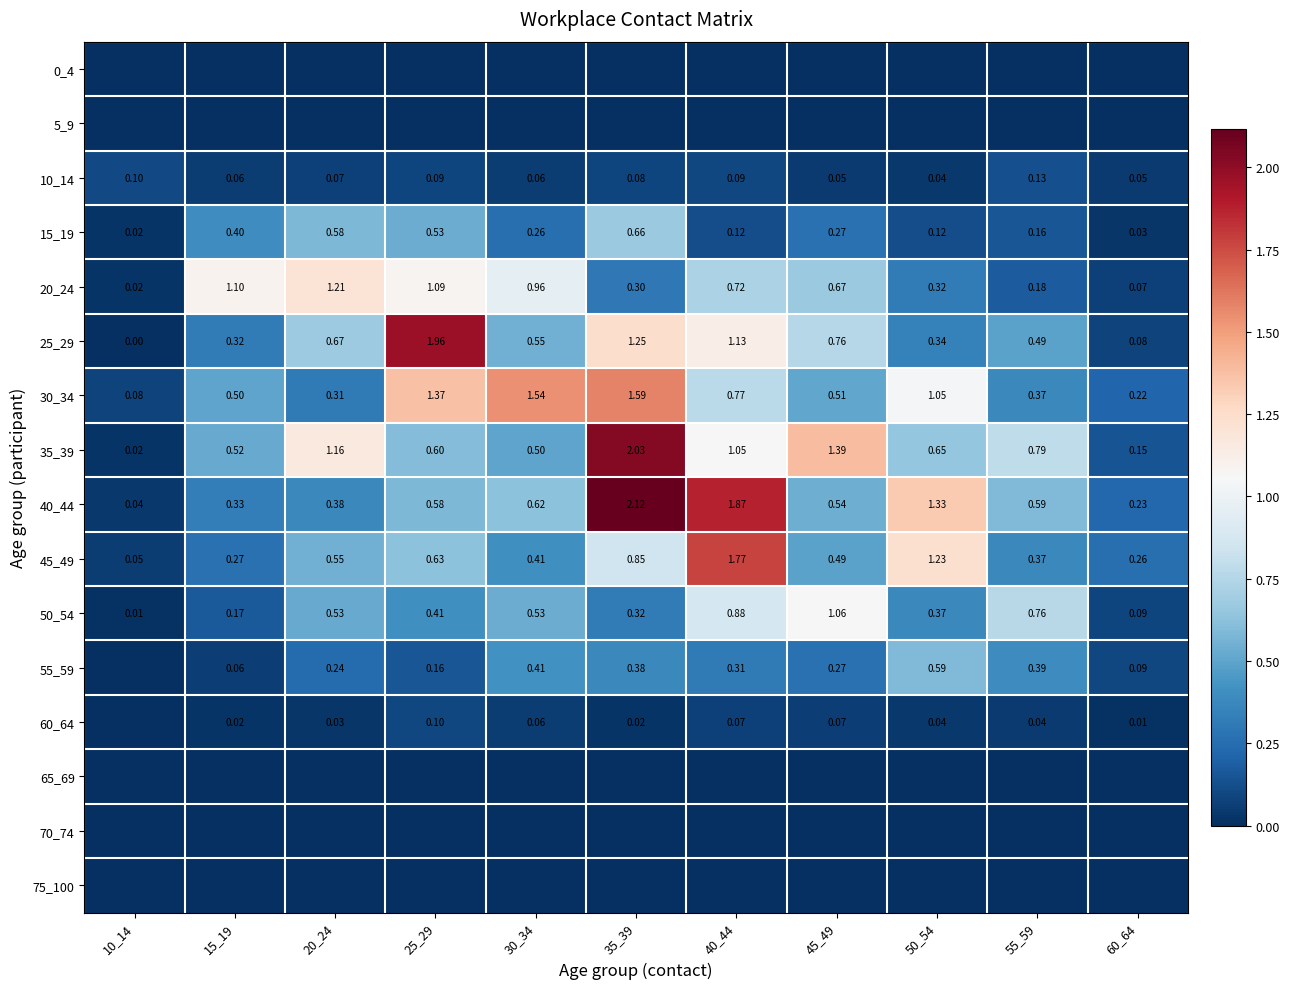

Which series has the largest range (max minus min)?

40_44